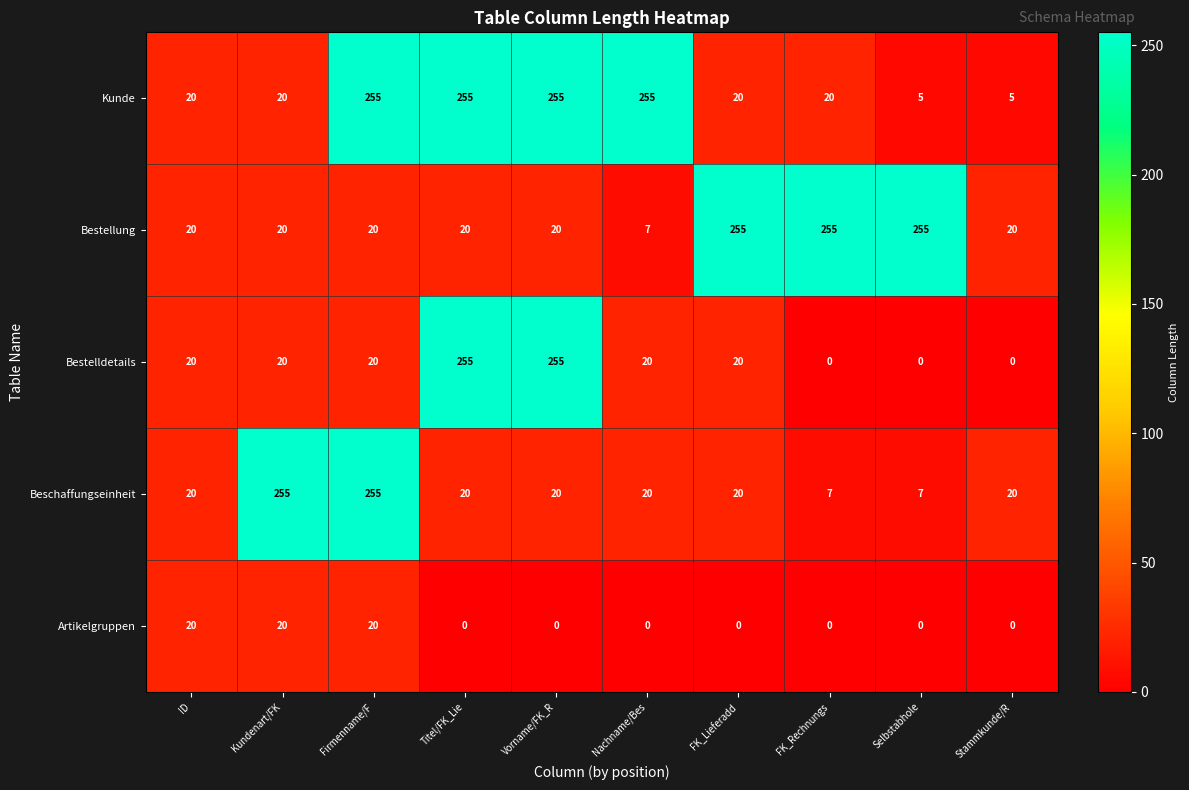

The Kunde series shows 3 at Selbstabhole. True or false?

False